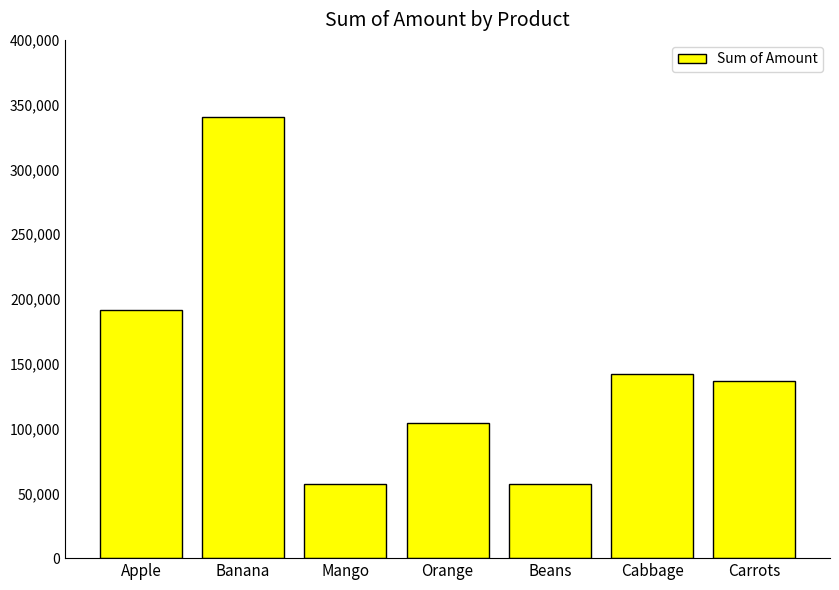

The chart shows a value of 57281 at Beans. True or false?

True